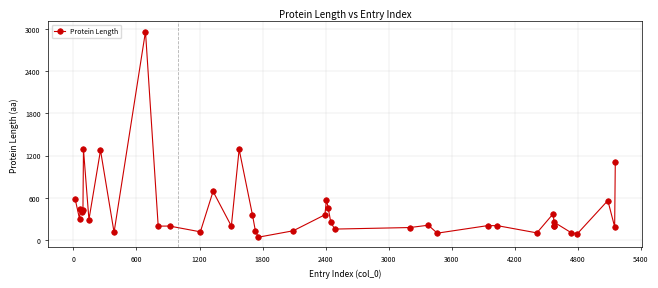

What is the average value?

432